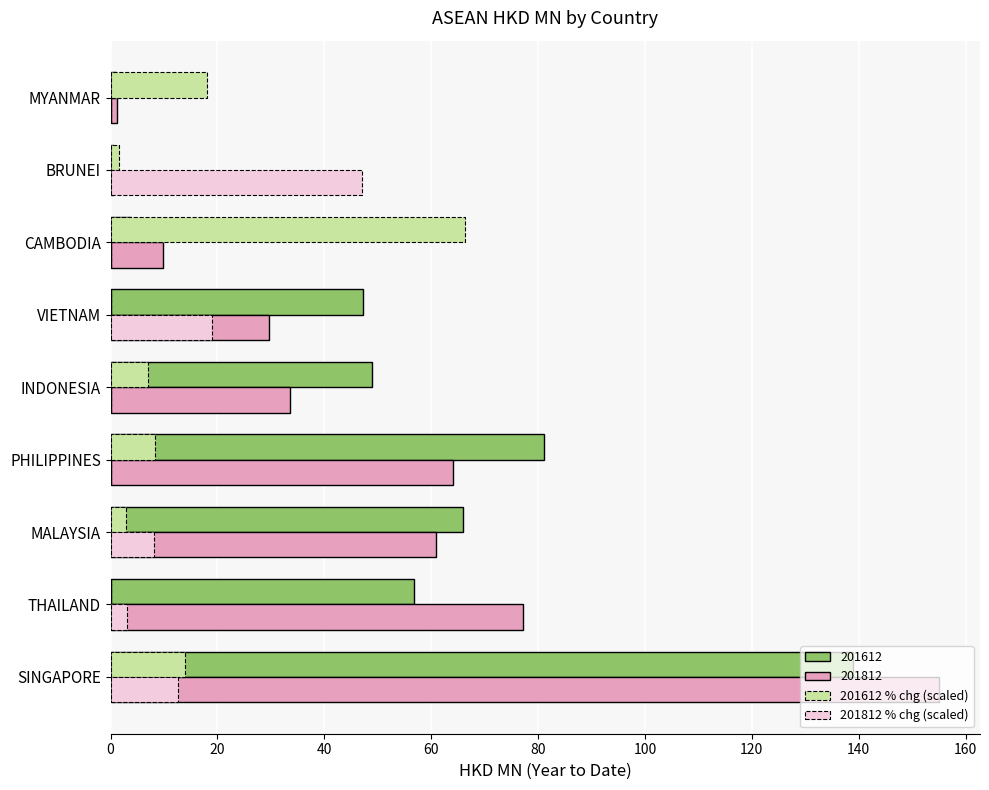

True or false: 201812 % chg (scaled) has a value of 8.2 at MALAYSIA.

True